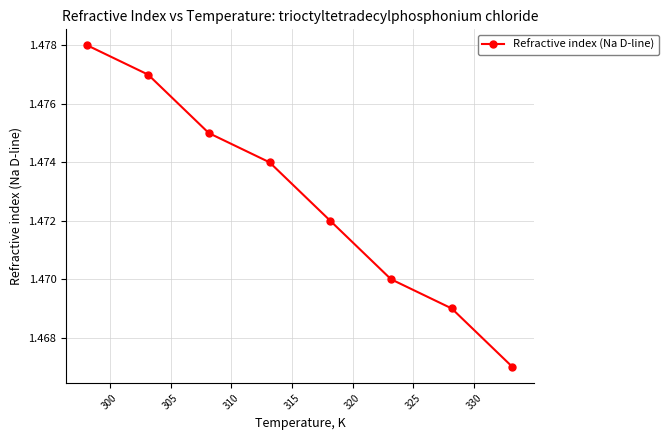

Count the values in the range 1 to 2.

8